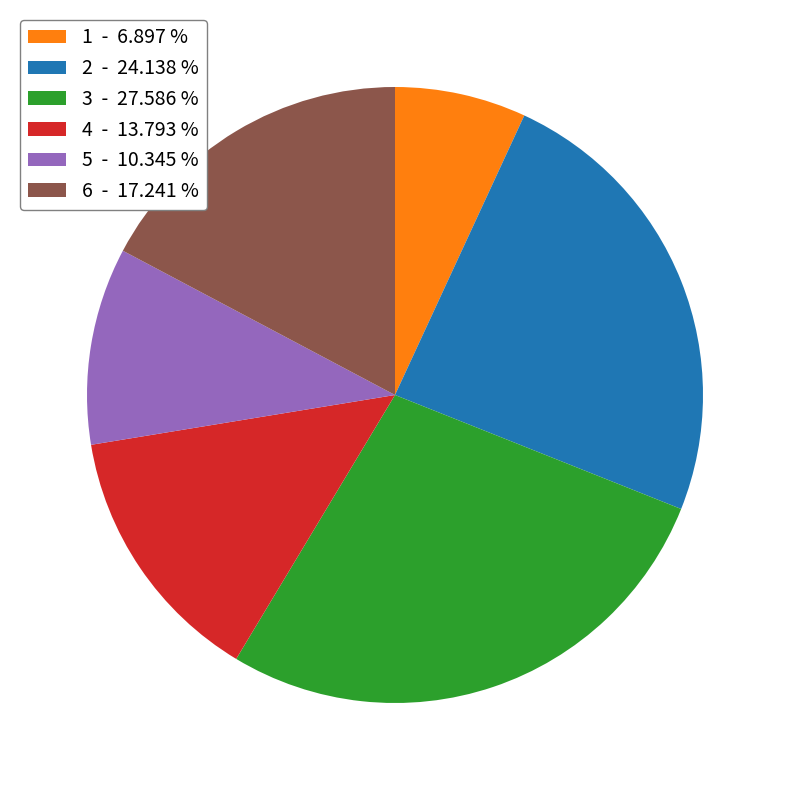

Is 1 - 6.897 % the majority of the pie?

No